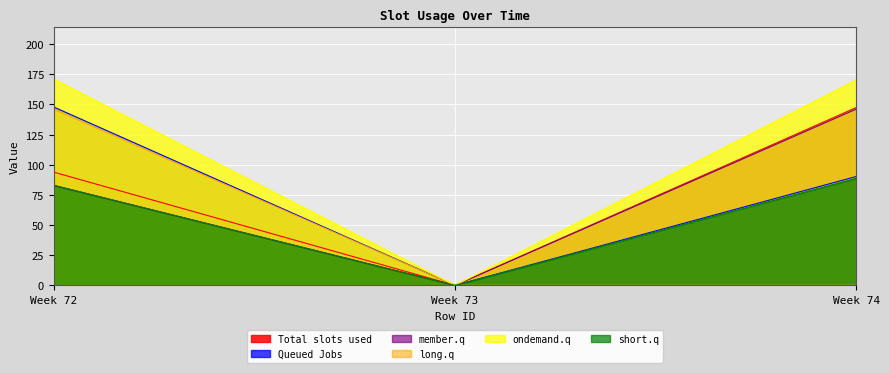

At which label does ondemand.q reach its minimum?

Week 73